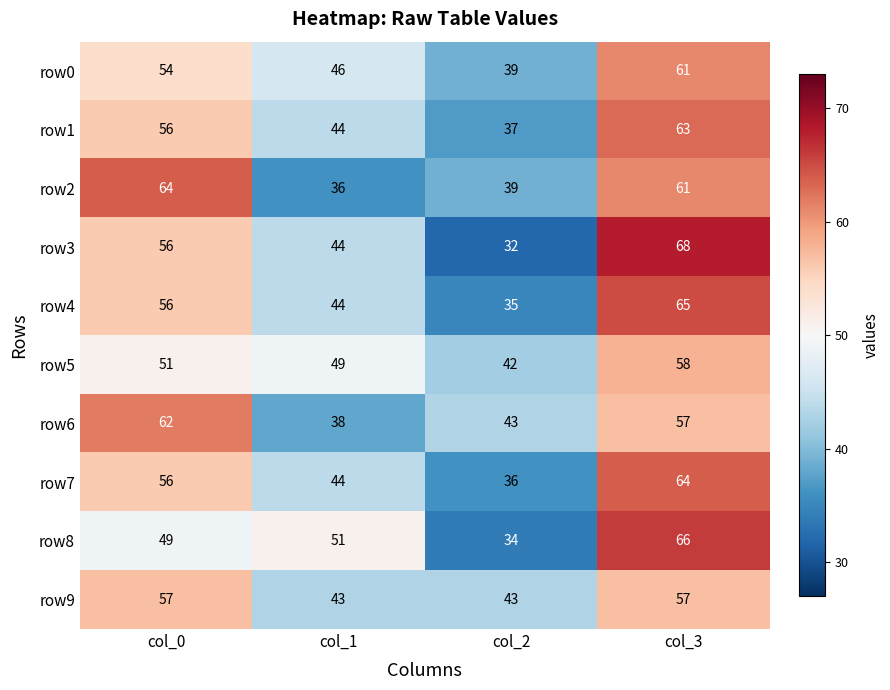

What is the sum of the row3 values at col_2 and col_3?

100